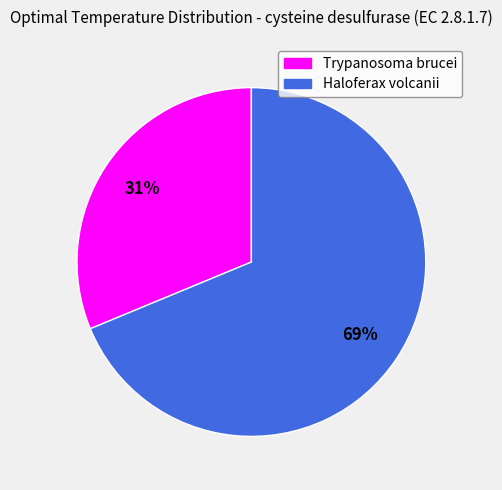

True or false: Trypanosoma brucei accounts for 25% of the total.

False